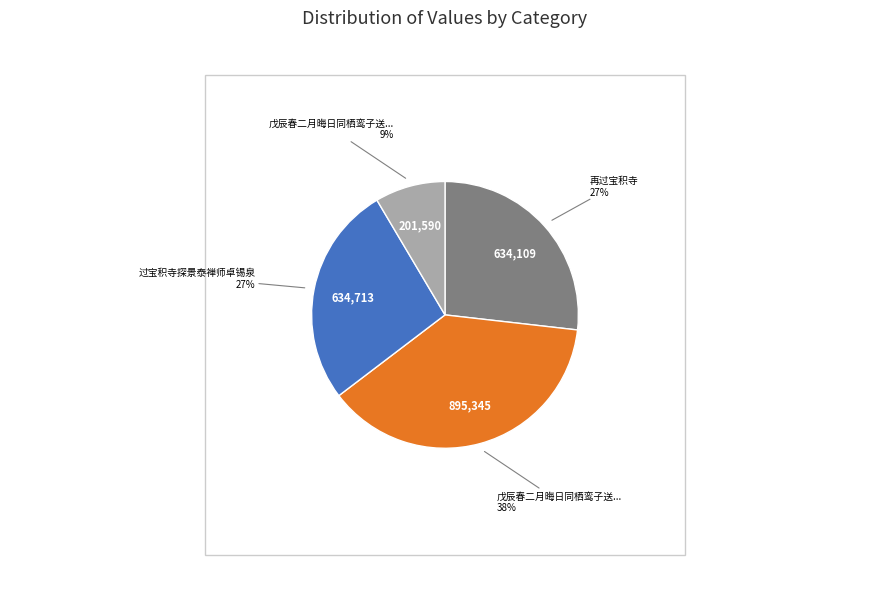

To the nearest percent, what is the average slice percentage?

25%